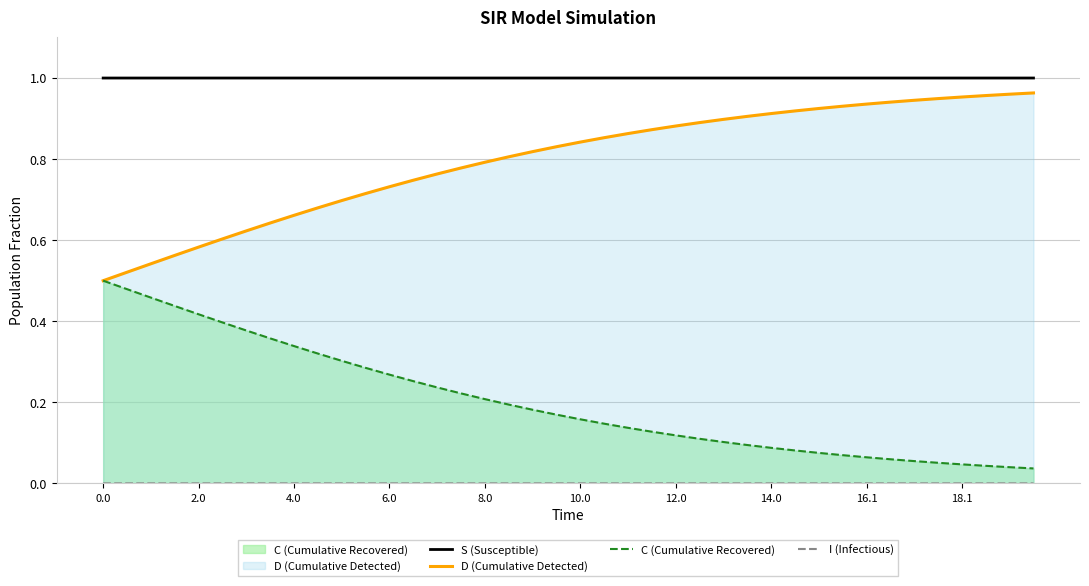

What are all the series names shown in the legend?

S (Susceptible), D (Cumulative Detected), C (Cumulative Recovered), I (Infectious)